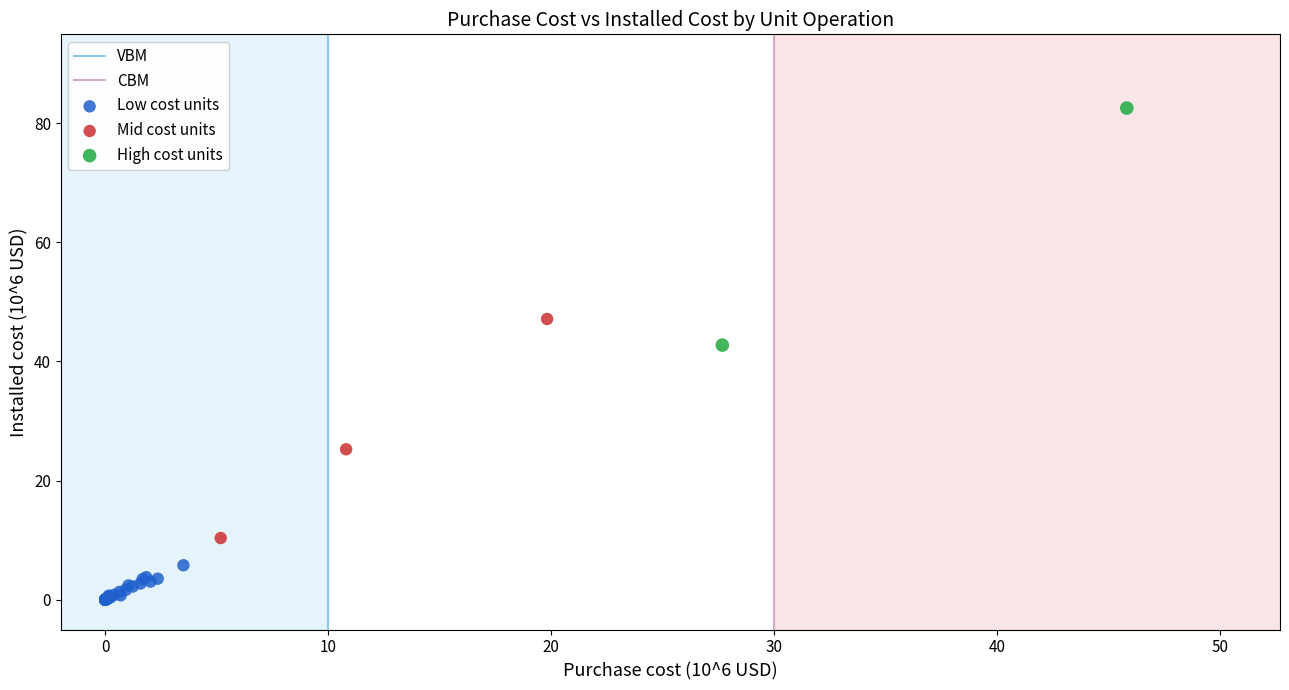

Which series reaches the maximum Y coordinate?

High cost units